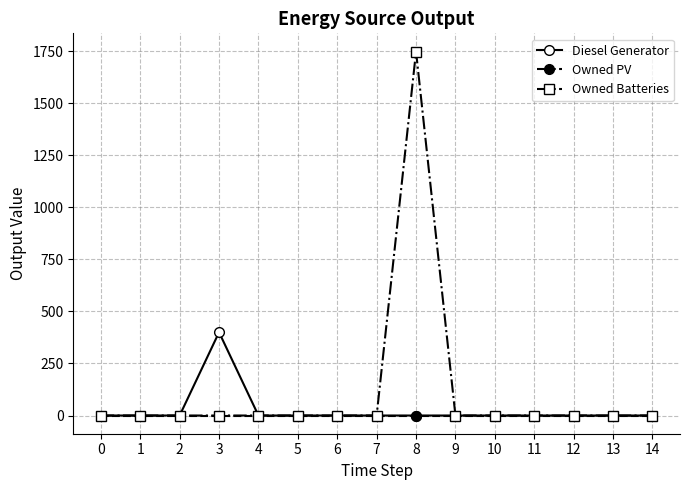

Rank the series by their average value, from lowest to highest.

Owned PV, Diesel Generator, Owned Batteries